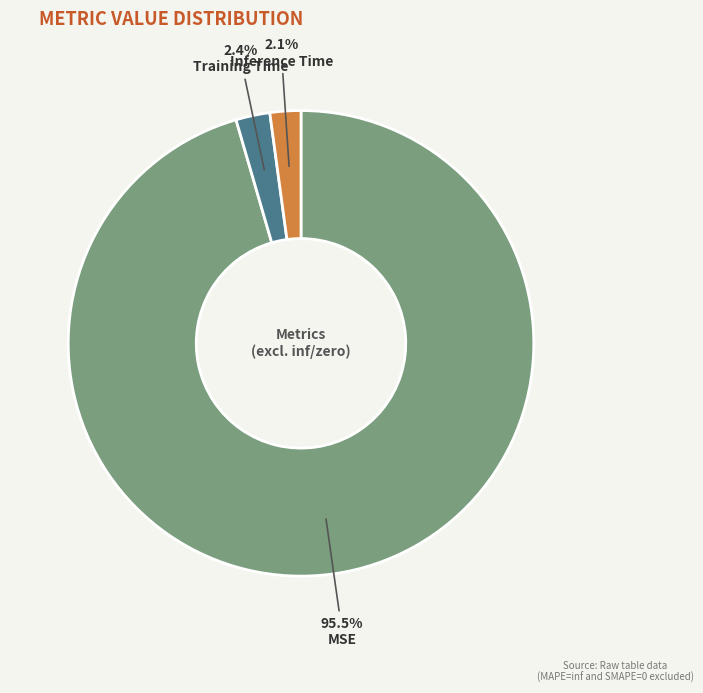

Does any single category account for the majority?

Yes